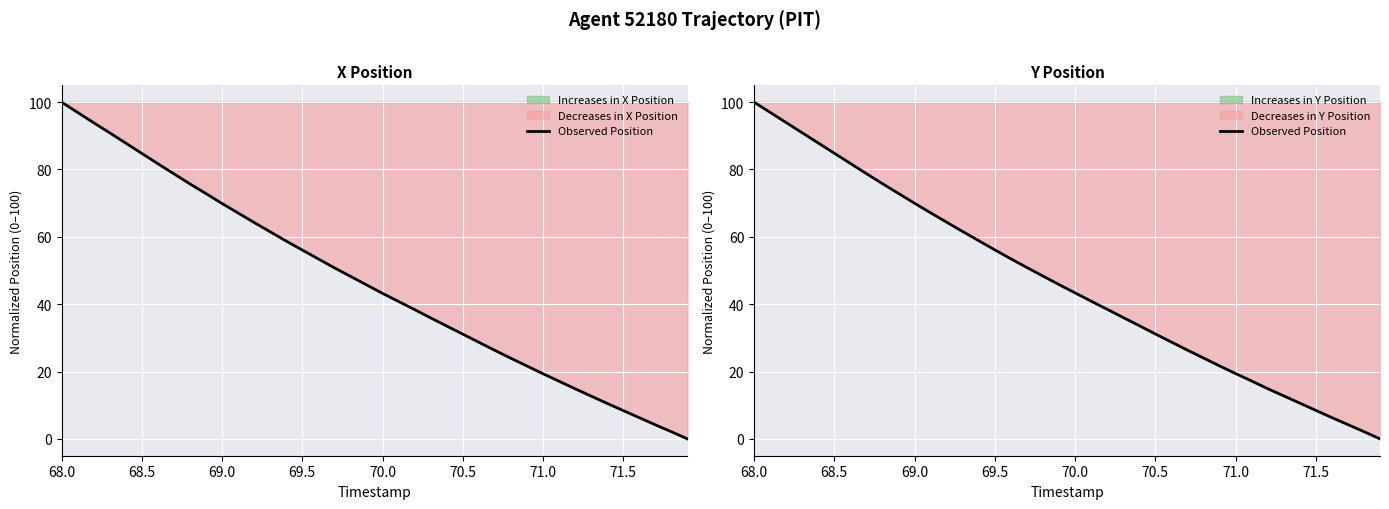

What is the difference between the second highest and minimum values?

97.0